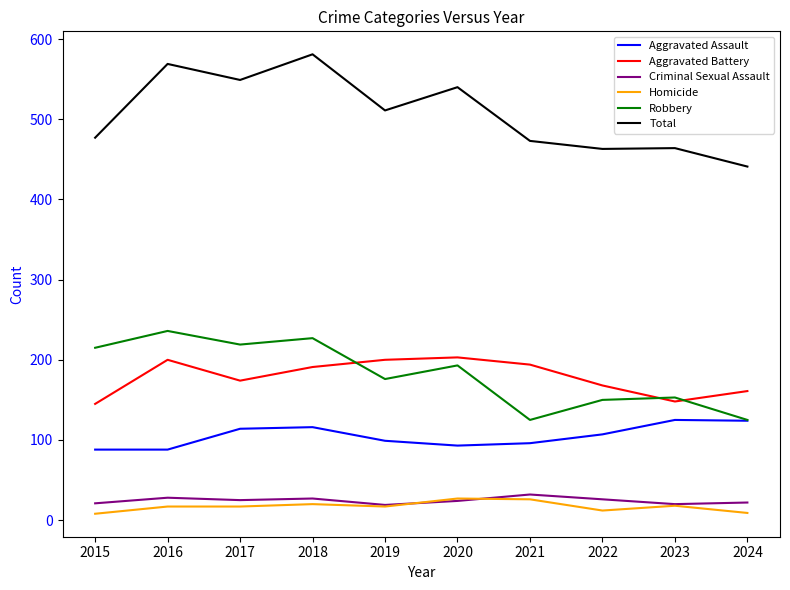

True or false: Robbery has a value of 76 at 2023.

False